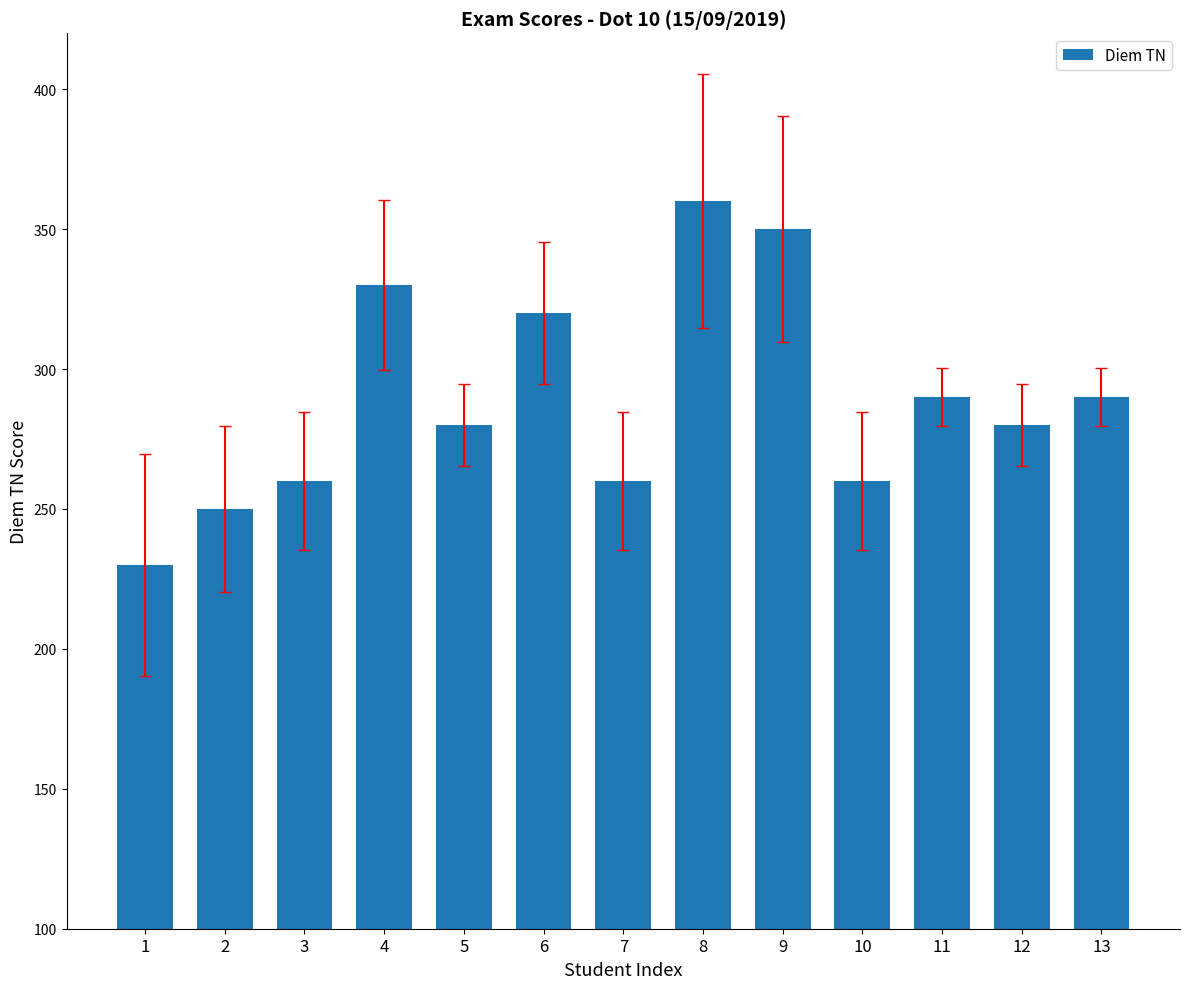

Which has a higher value, 7 or 13?

13